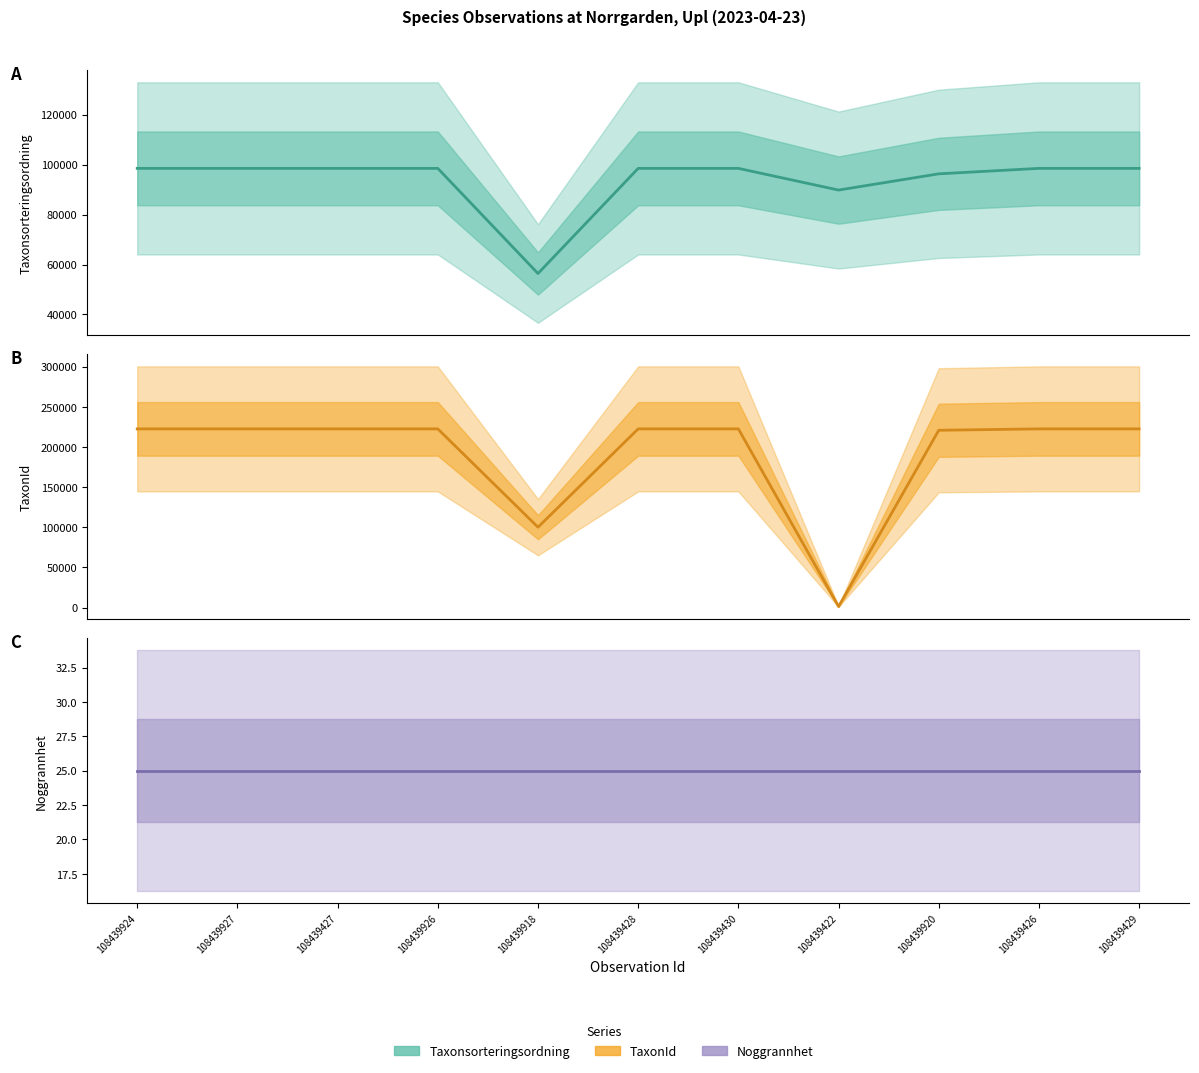

At which label does Taxonsorteringsordning reach its minimum?

108439918